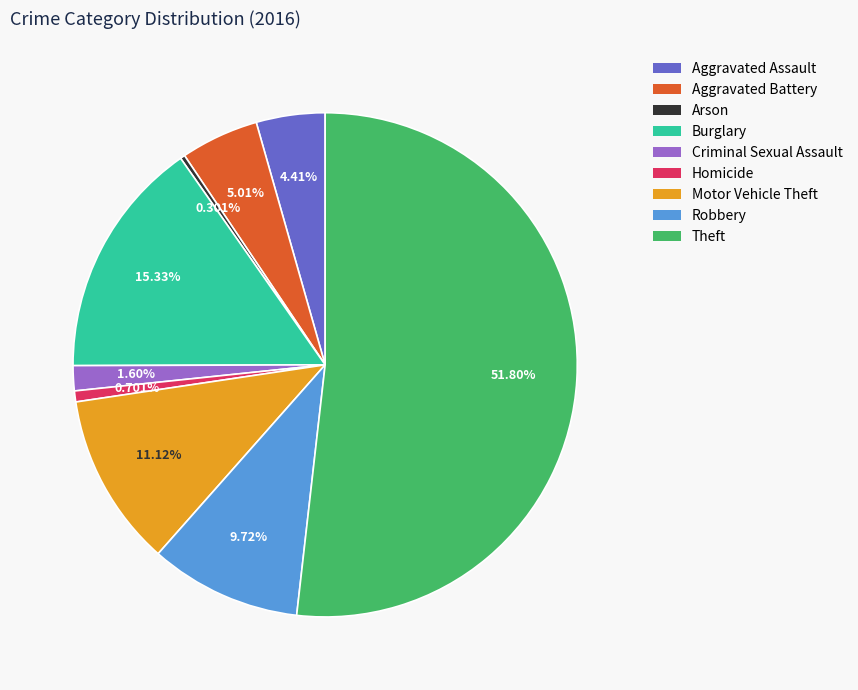

Which has a higher value, Motor Vehicle Theft or Aggravated Battery?

Motor Vehicle Theft